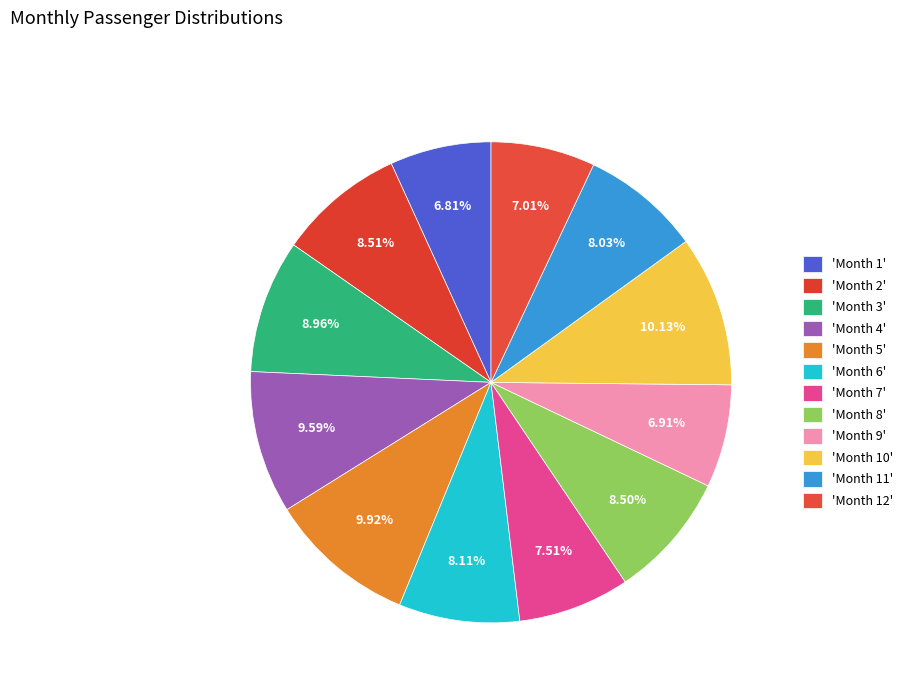

How many segments does this pie chart have?

12